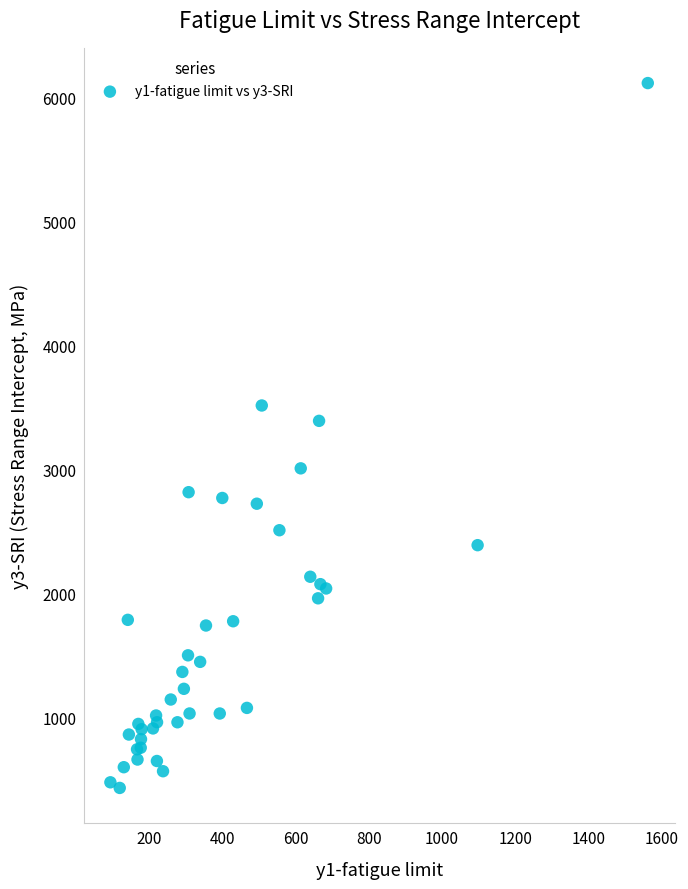

What Y value in the scatter plot is closest to 3274?

3392.8